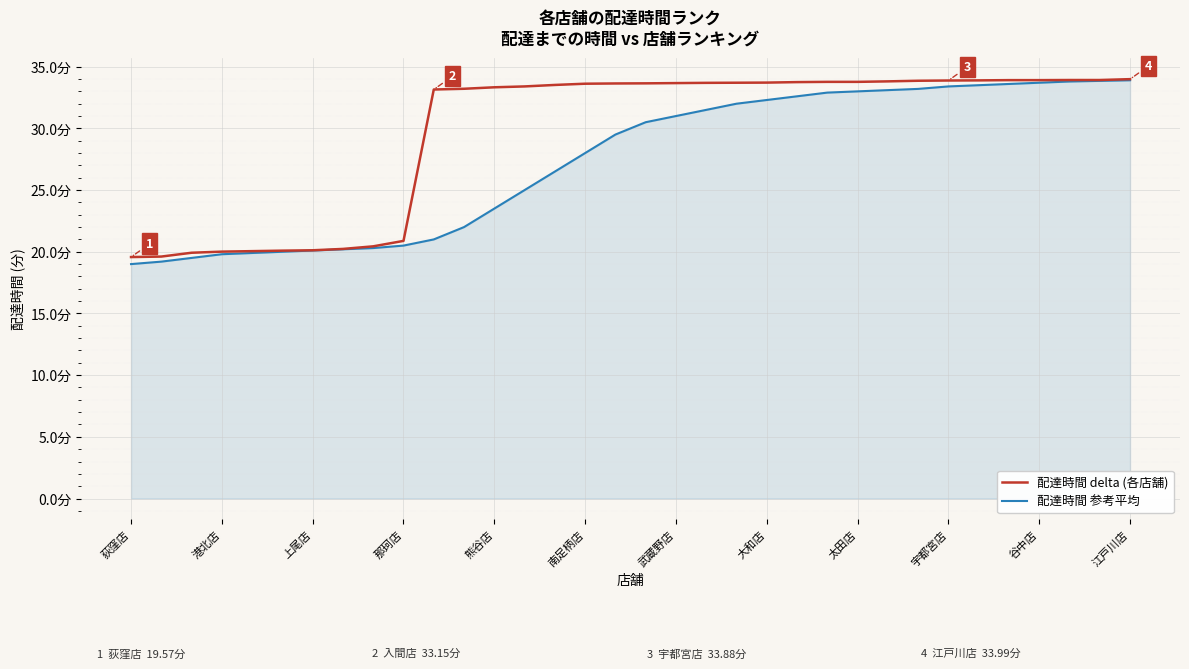

Which series has the largest total across all categories?

配達時間 delta (各店舗)